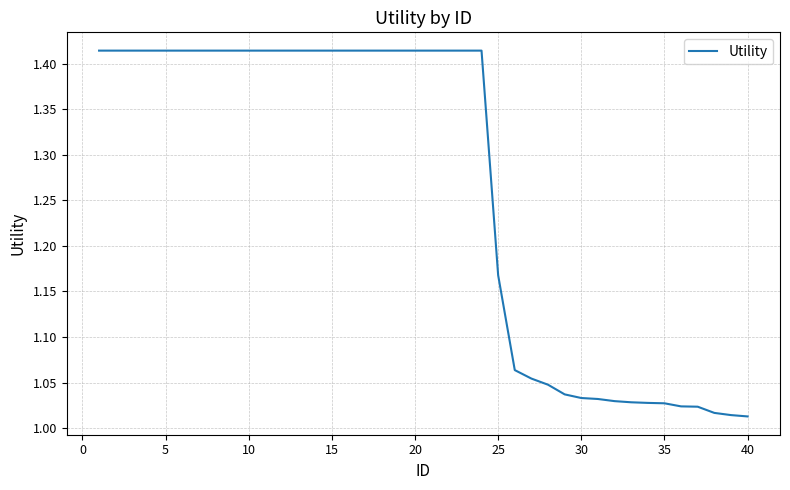

What is the difference between the maximum and minimum values?

0.4